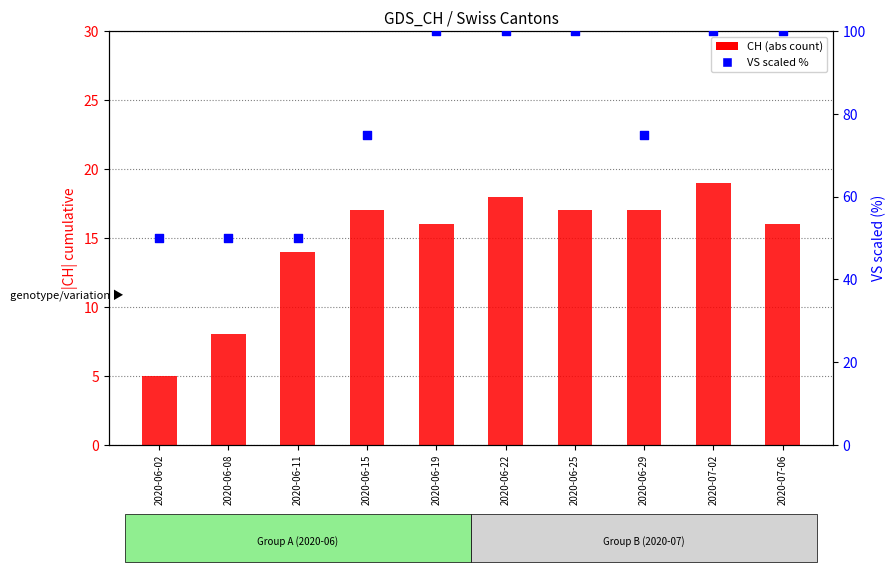

What are all the series names shown in the legend?

CH (abs), VS (scaled %)